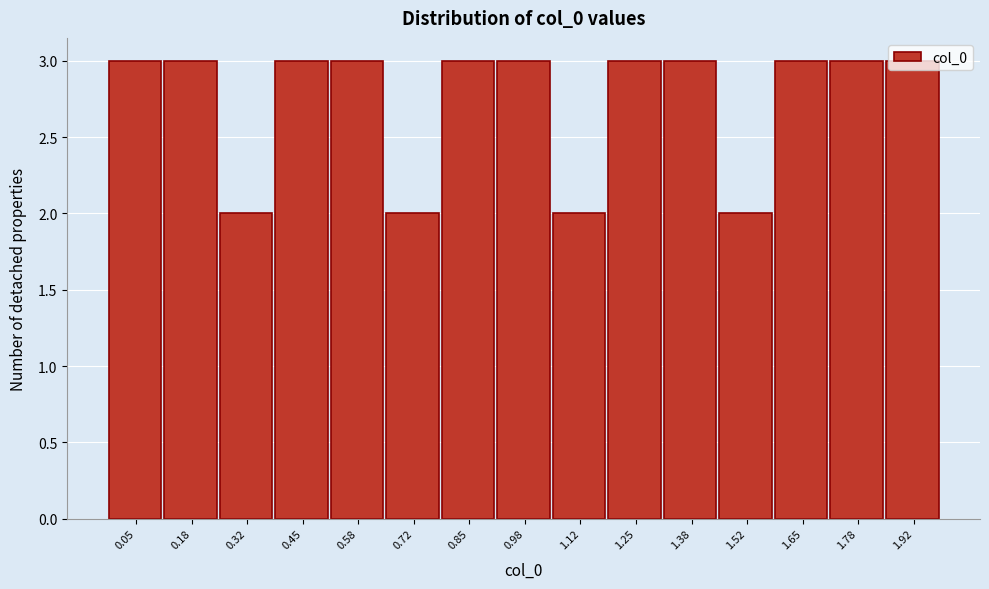

What is the ratio of the value at 0.05 to the value at 1.38?

1.0